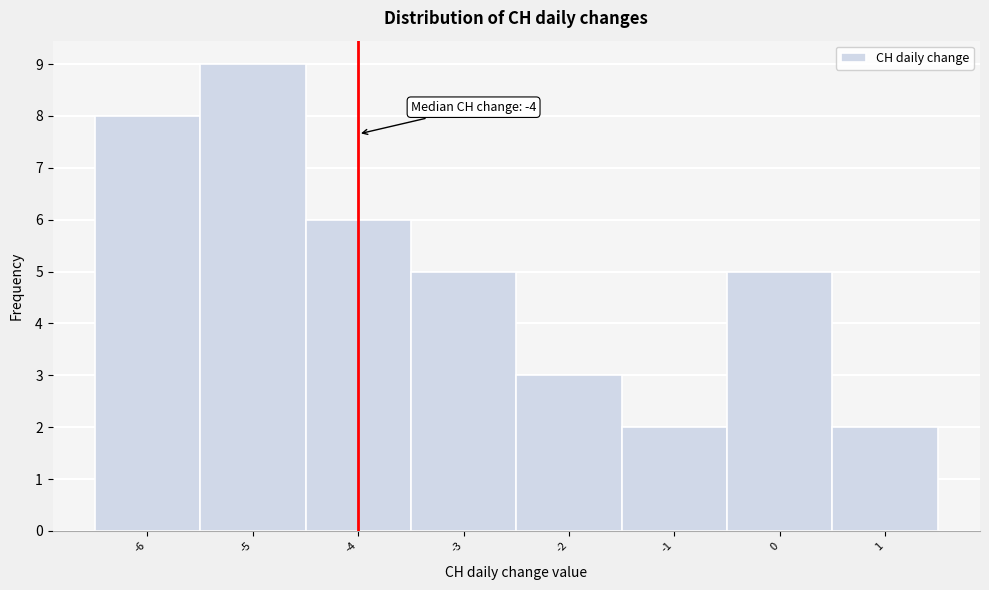

Which range on the x-axis has the tallest bar?

-5.5 to -4.5